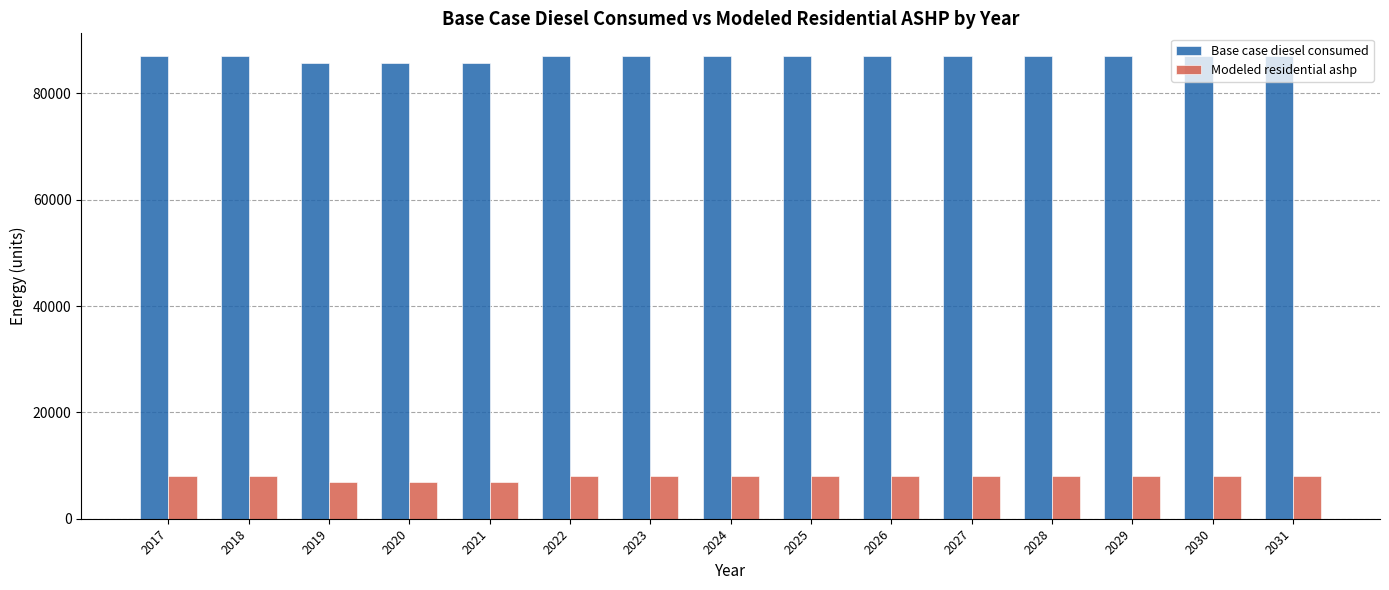

How many groups of bars are there?

15